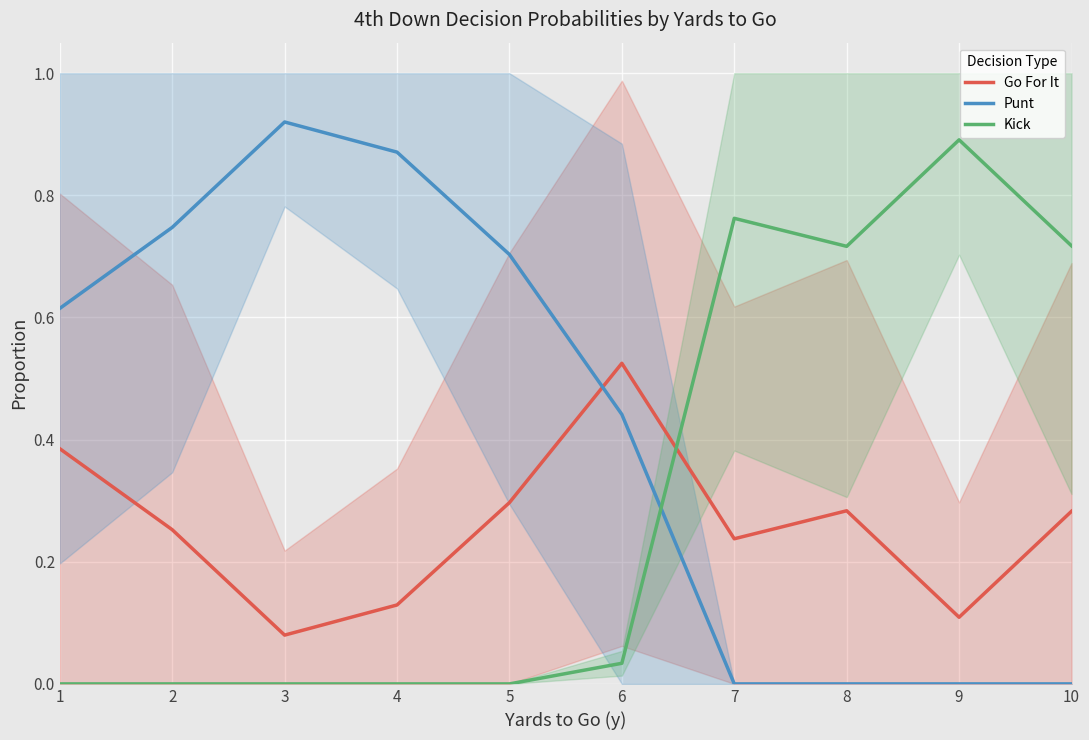

How many data points does each series have?

10